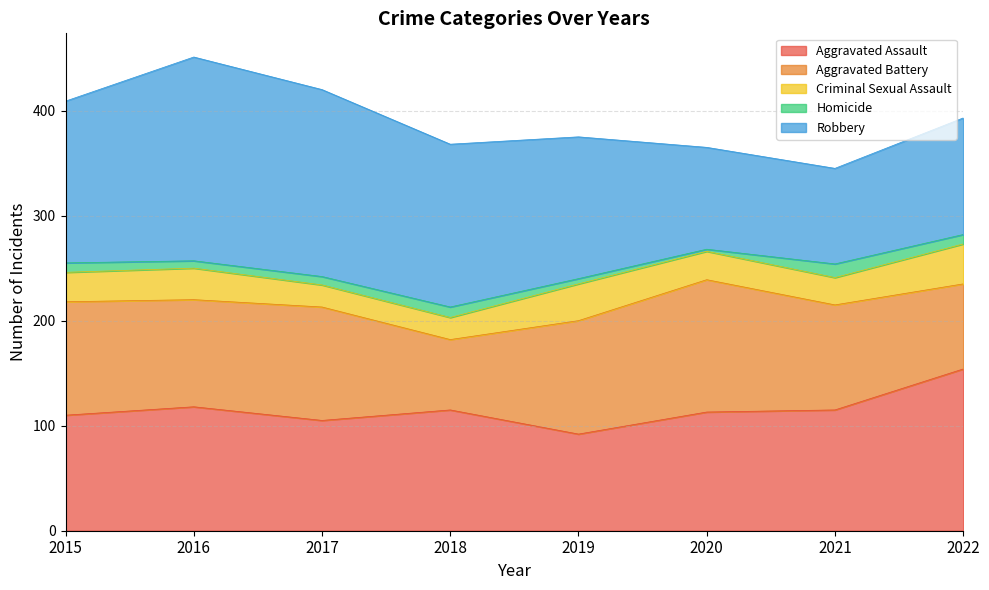

True or false: Aggravated Battery and Homicide cross at least once.

False